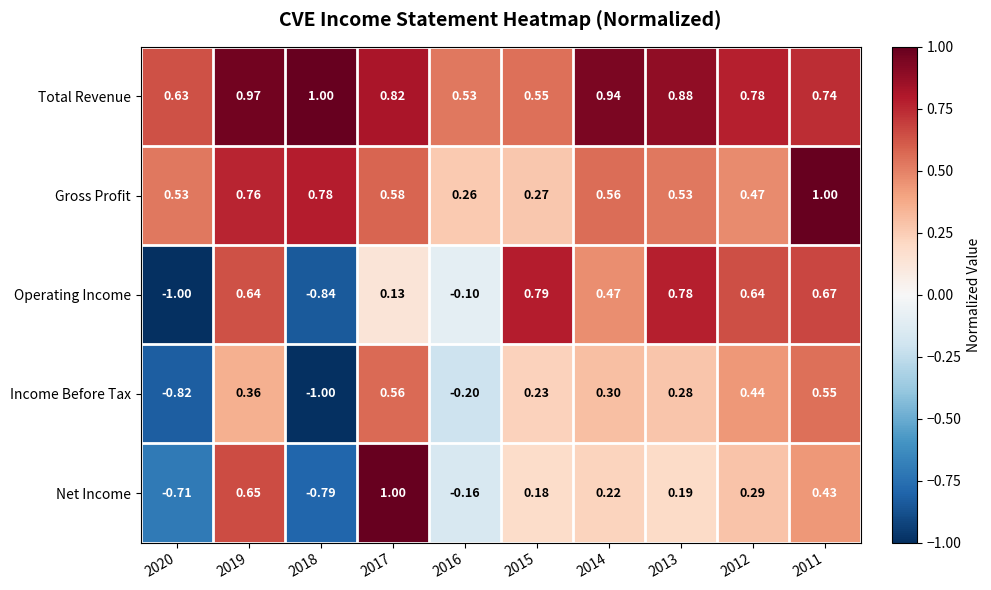

Which series has the largest total across all categories?

Total Revenue